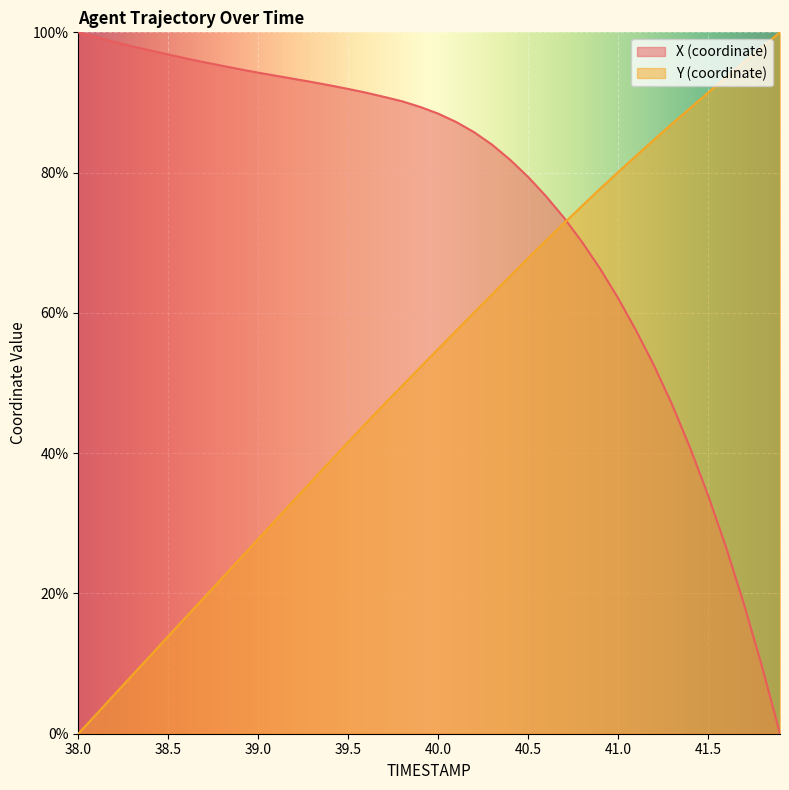

Which series has the largest total across all categories?

X